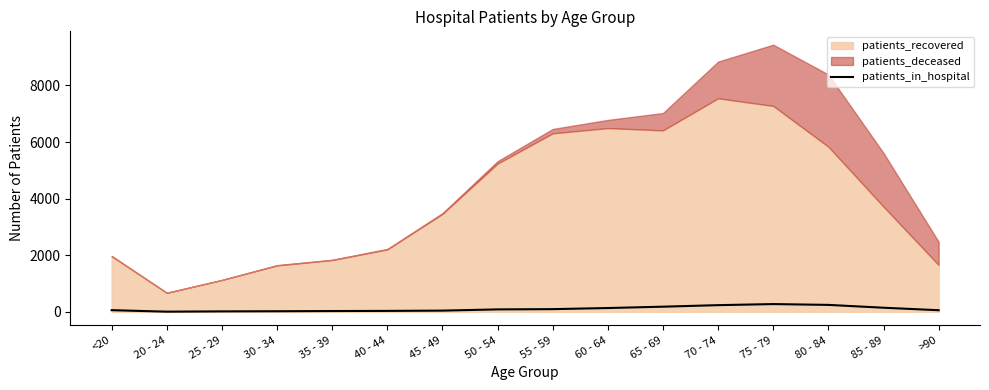

Which label corresponds to the largest value in the chart?

75 - 79